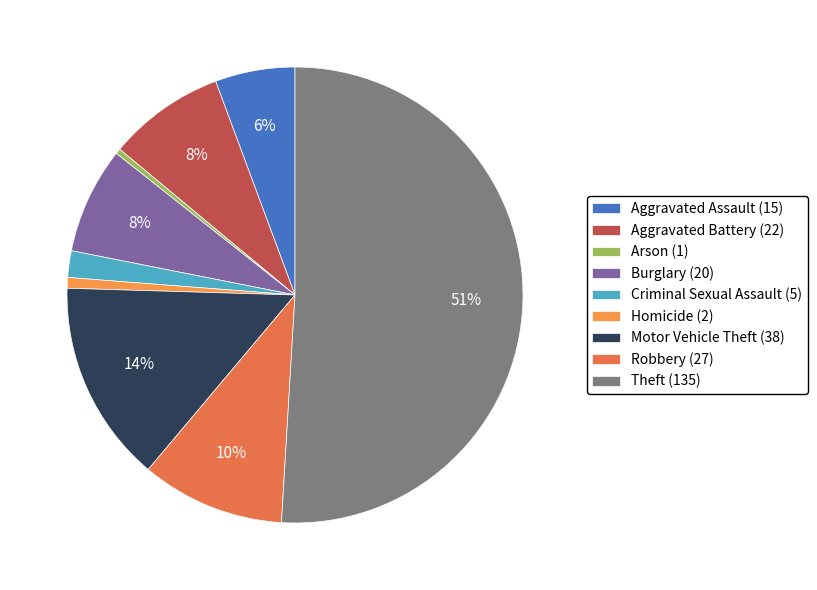

How many segments does this pie chart have?

9